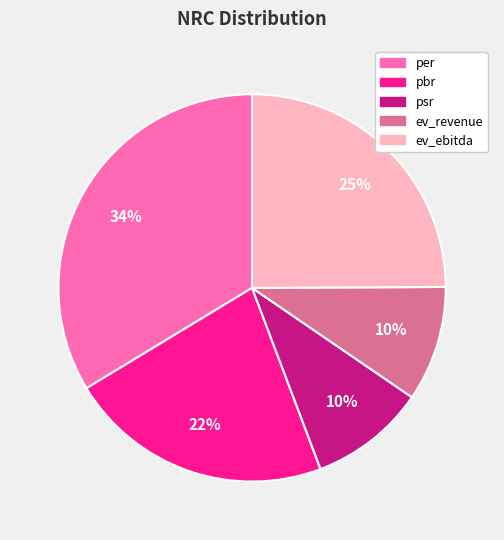

Which category has the biggest portion of the pie?

per